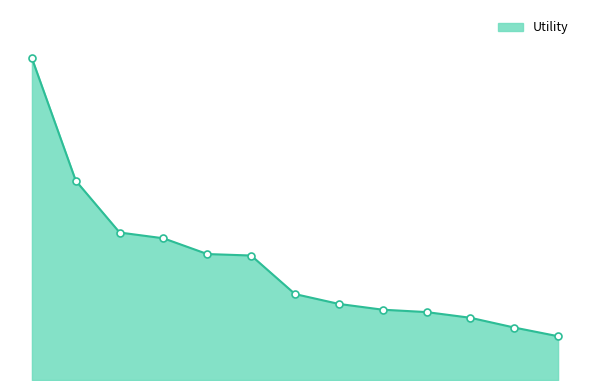

What is the value of the 6th point from the left?

0.5